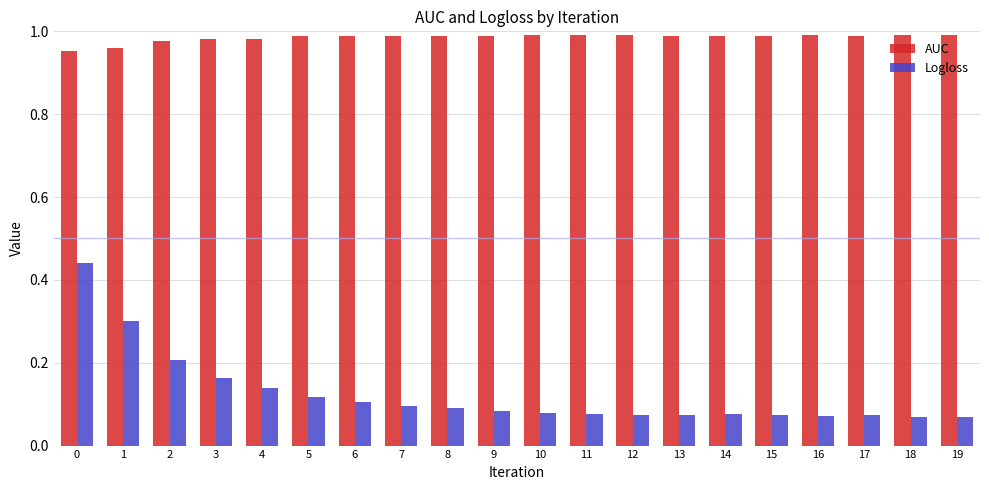

Which series has the largest range (max minus min)?

Logloss